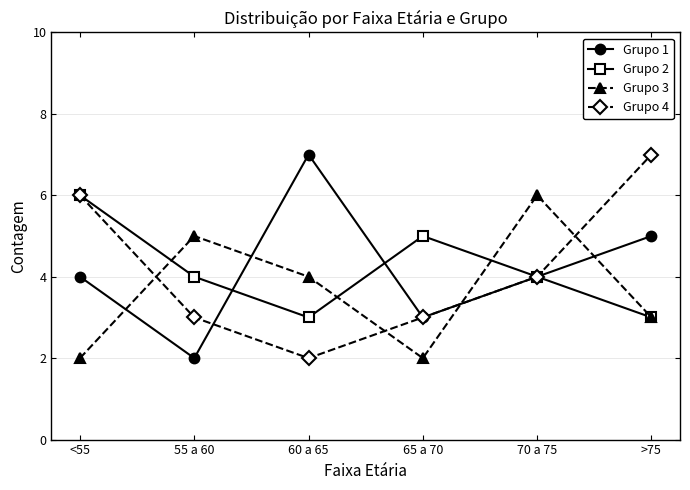

True or false: Grupo 3 and Grupo 1 cross at least once.

True